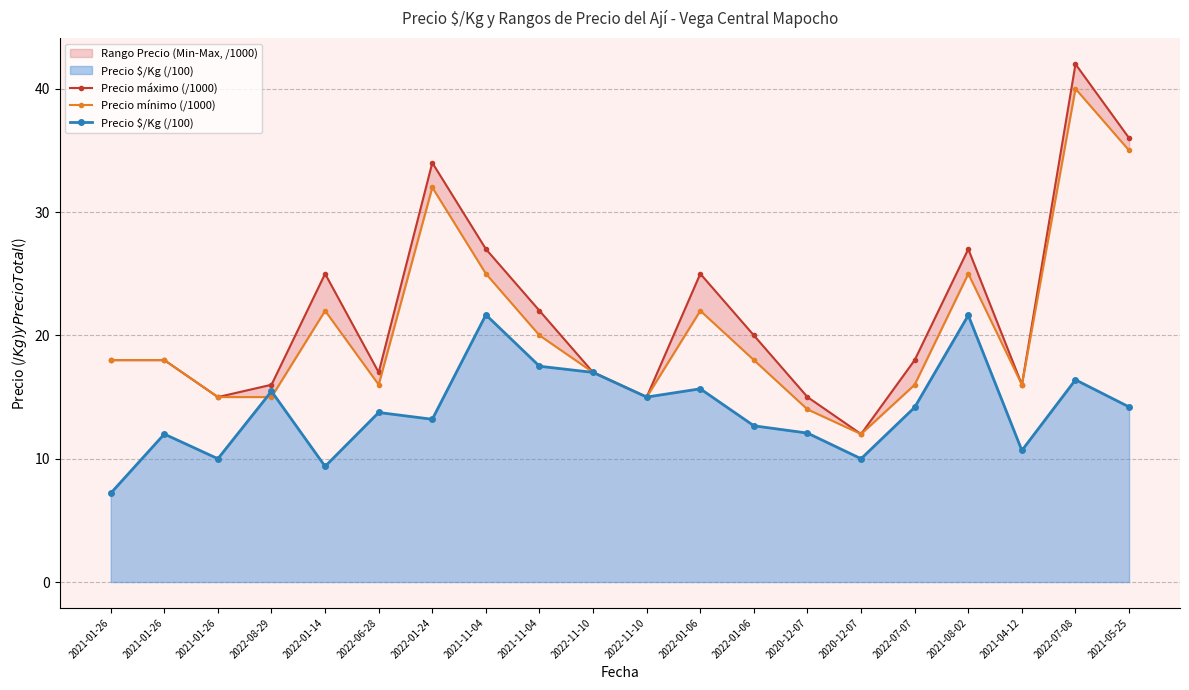

How many lines are shown in the chart?

3